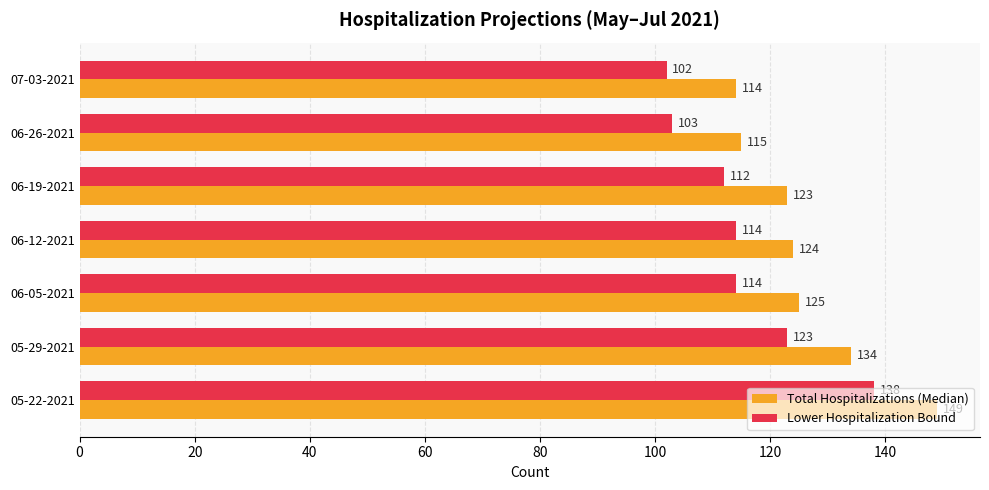

The value of Total Hospitalizations (Median) at 06-26-2021 is 162. True or false?

False